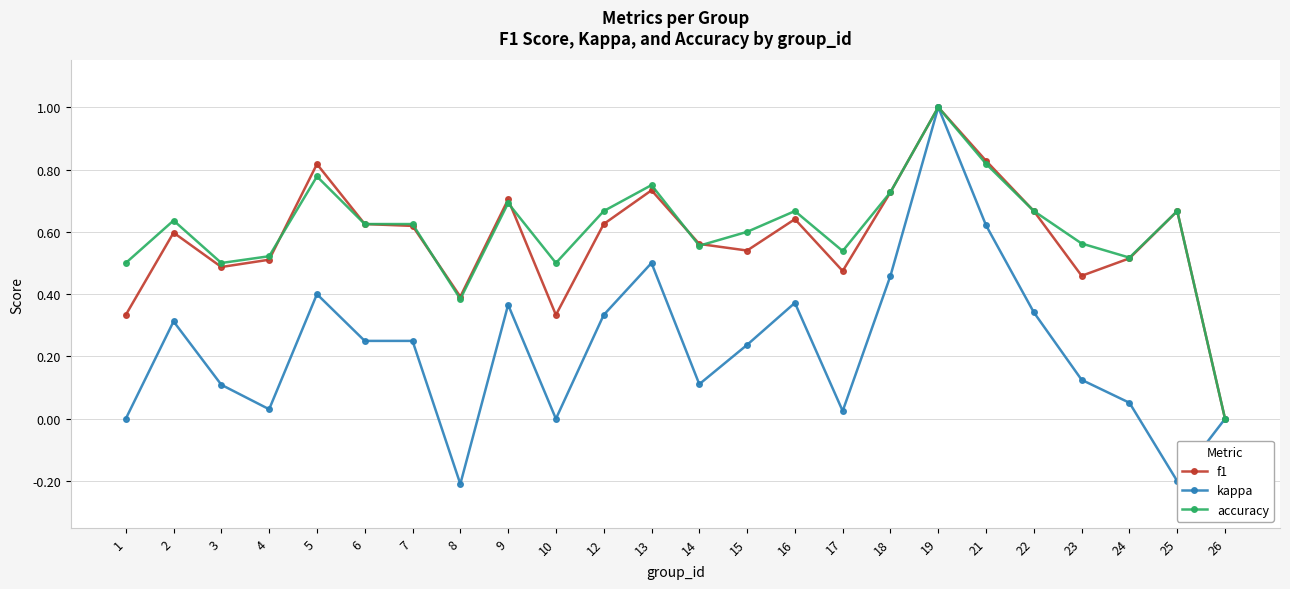

Is this an area chart (filled region under the line)?

No